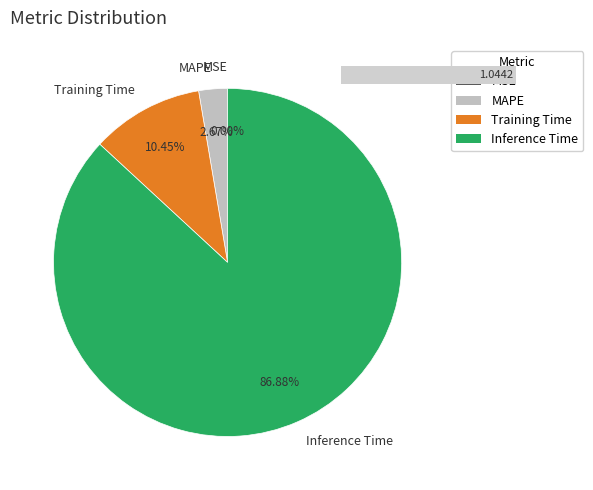

What is the majority slice?

Inference Time